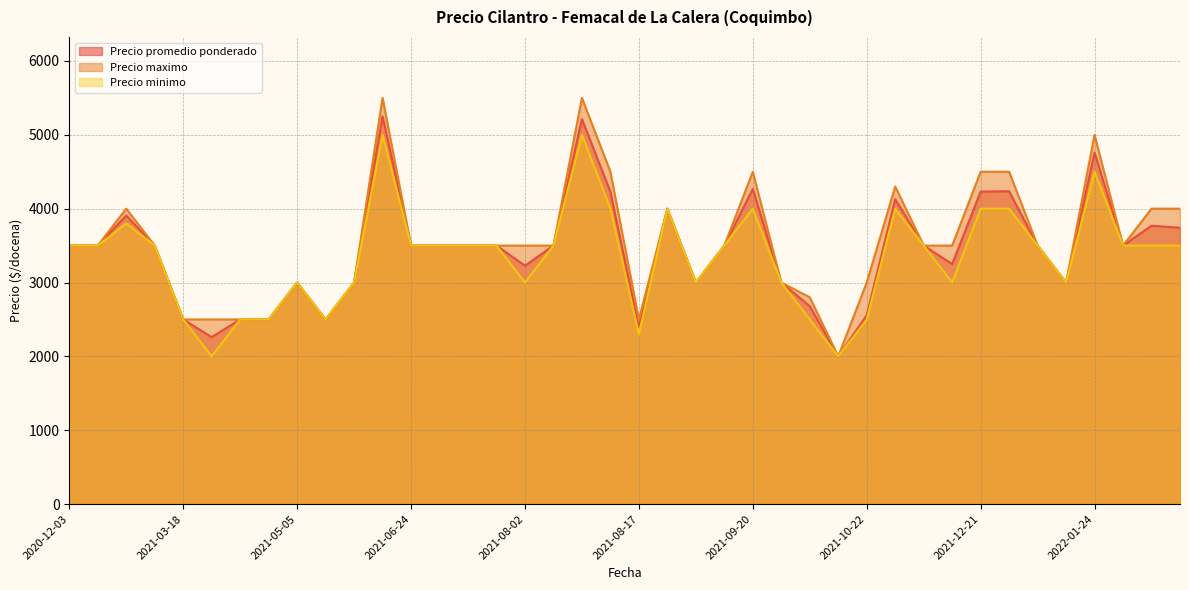

Does the chart display data point markers on the line(s)?

No